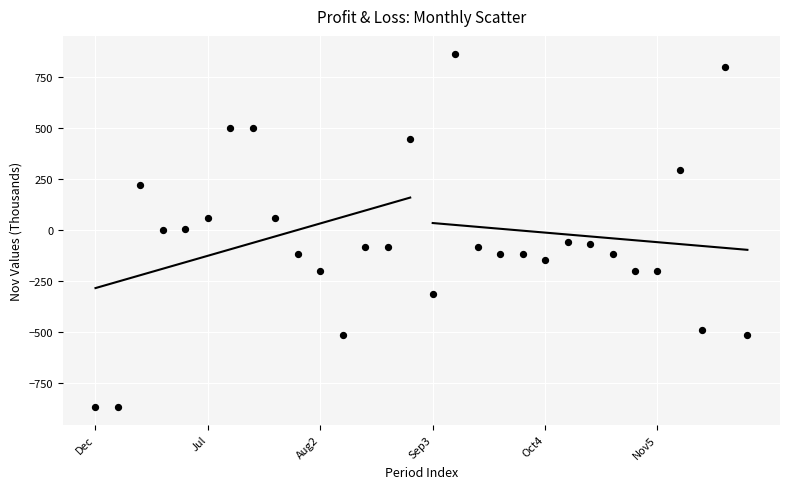

What is the range of Y values (max minus min)?

1731.9